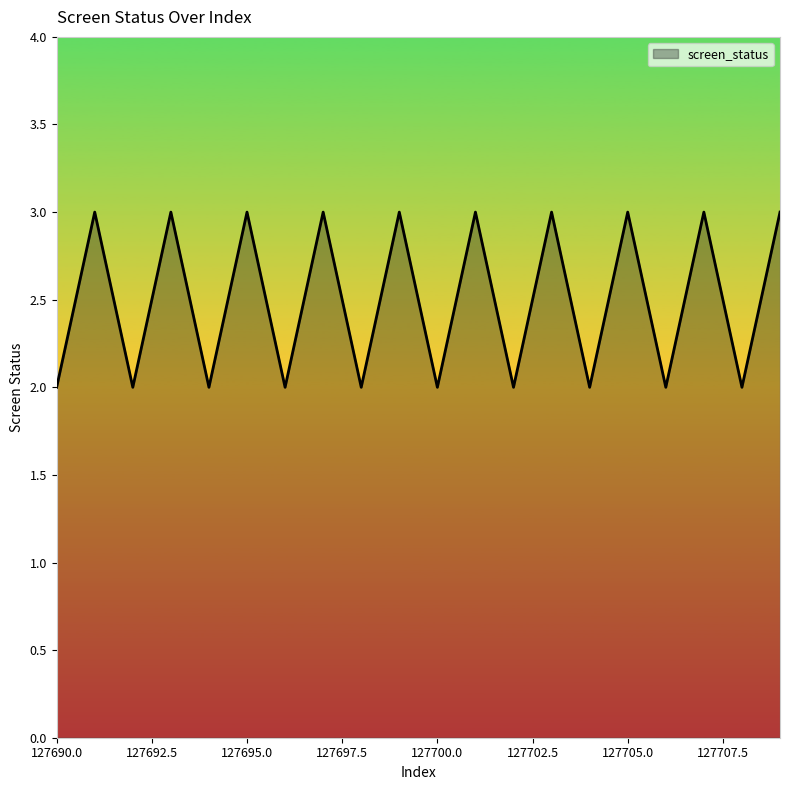

What is the greatest value displayed?

3